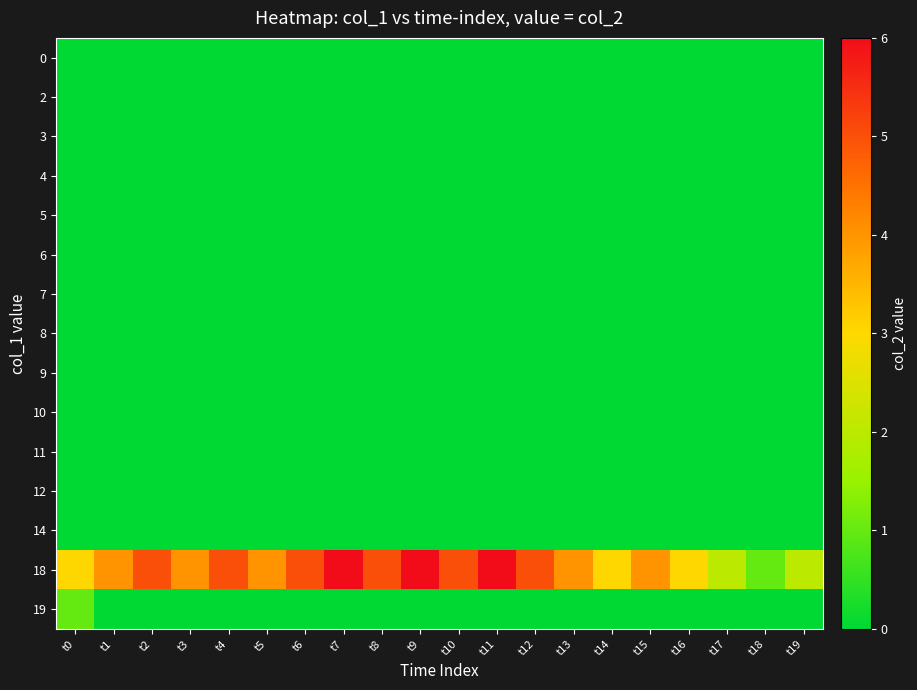

At which category is the sum across all series the highest?

t7